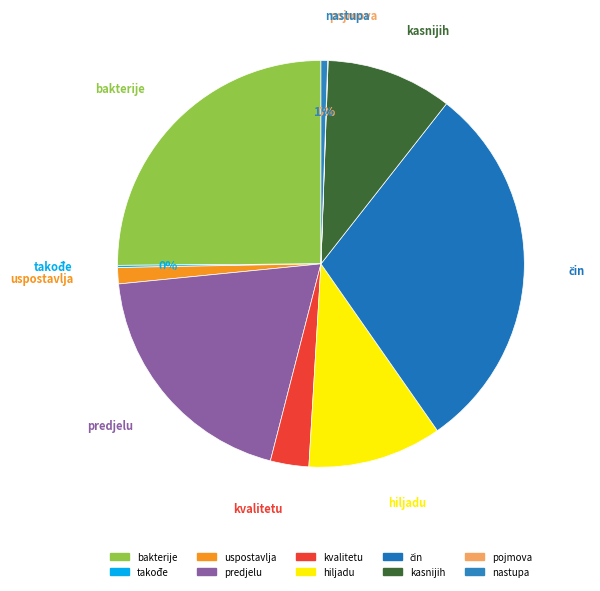

Is it true that uspostavlja is 11% of the pie?

False